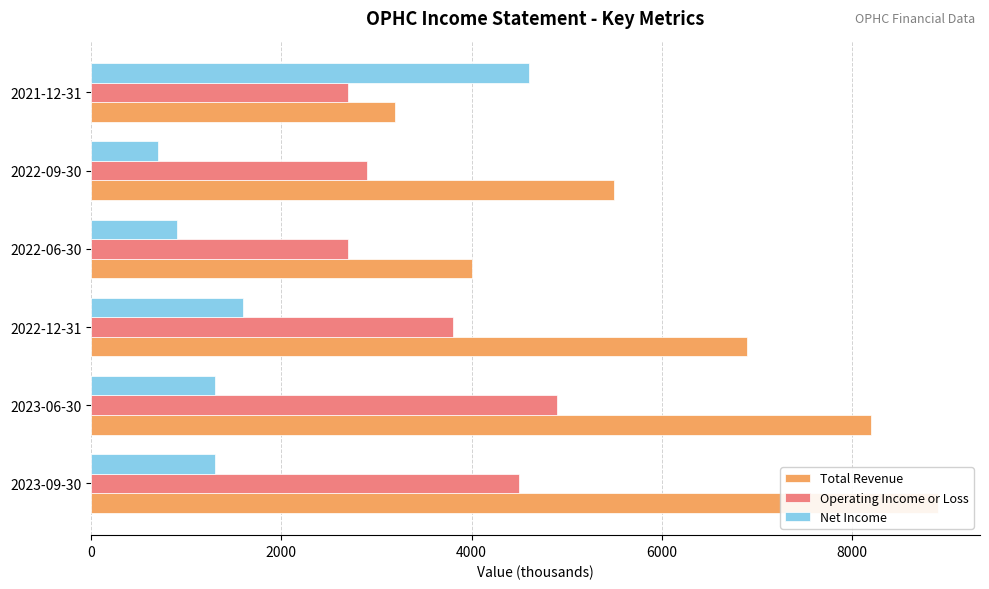

Rank the series by their average value, from lowest to highest.

Net Income, Operating Income or Loss, Total Revenue